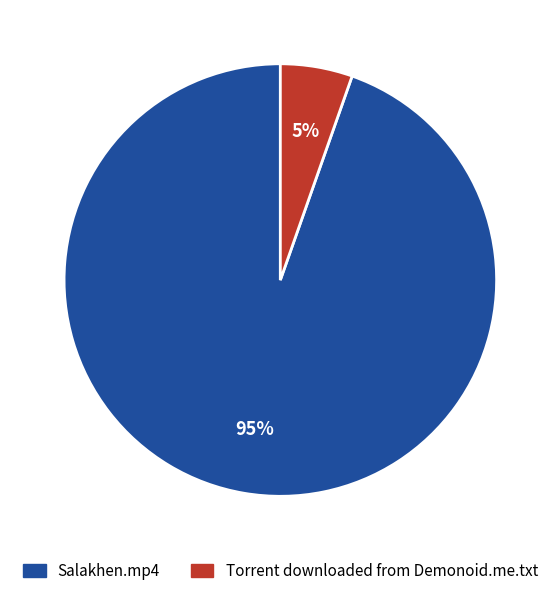

Rank the categories by value from lowest to highest.

Torrent downloaded from Demonoid.me.txt, Salakhen.mp4